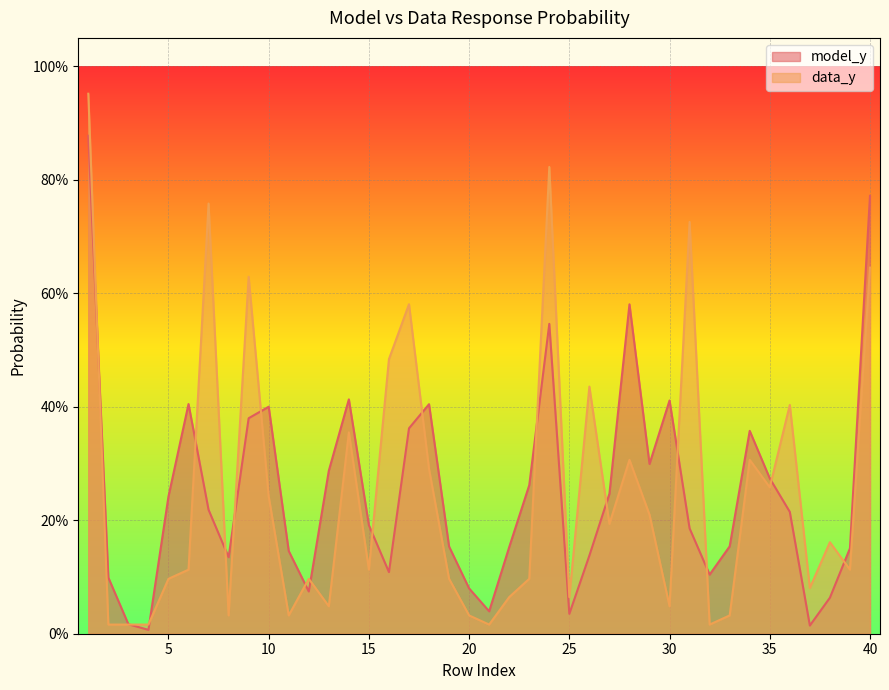

List the series in order of their overall mean, lowest first.

data_y, model_y